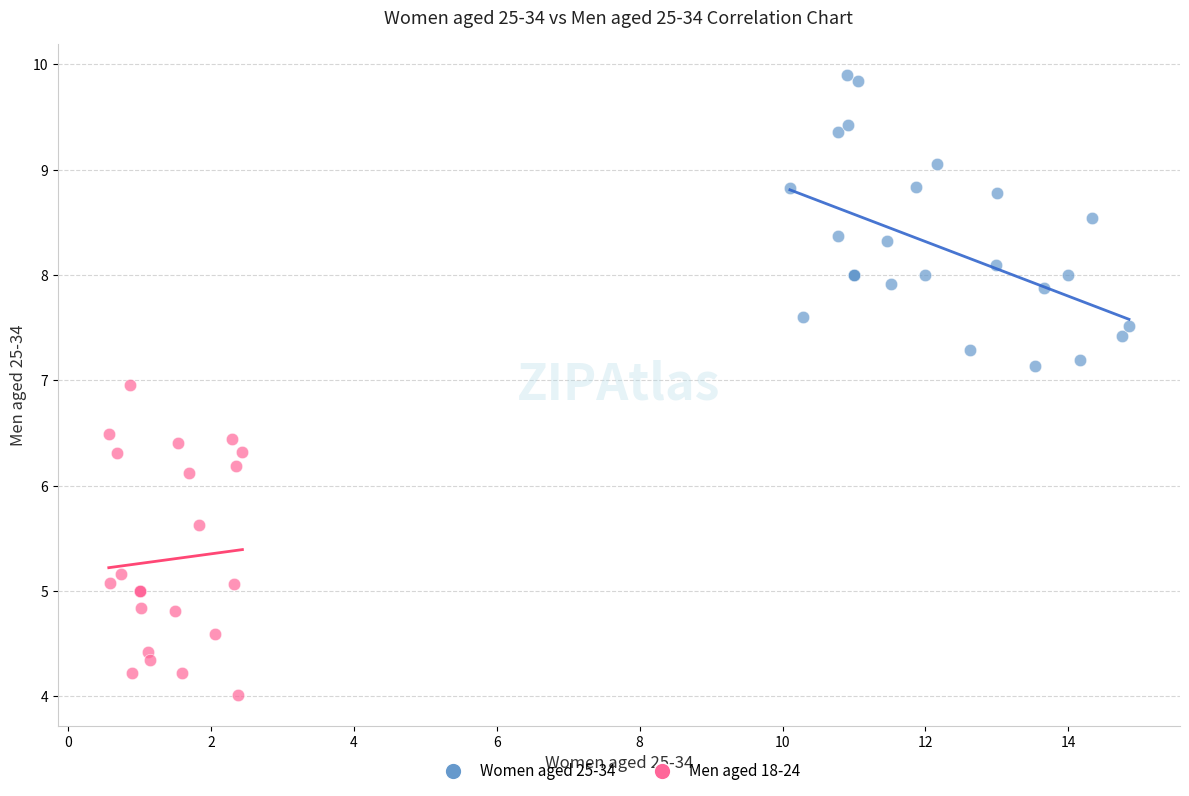

Which series contains the lowest Y value?

Men aged 18-24